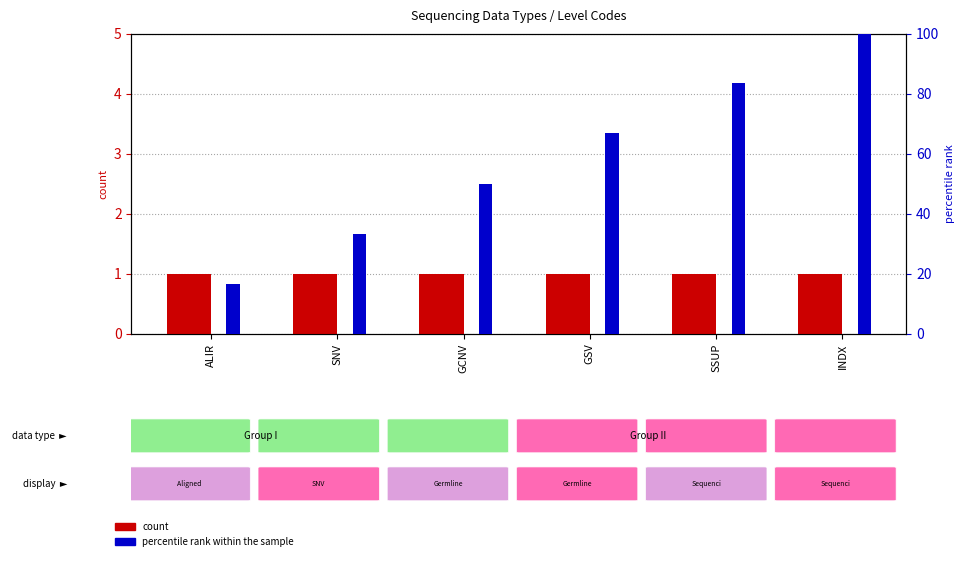

Rank the series by their average value, from highest to lowest.

percentile rank within the sample, count